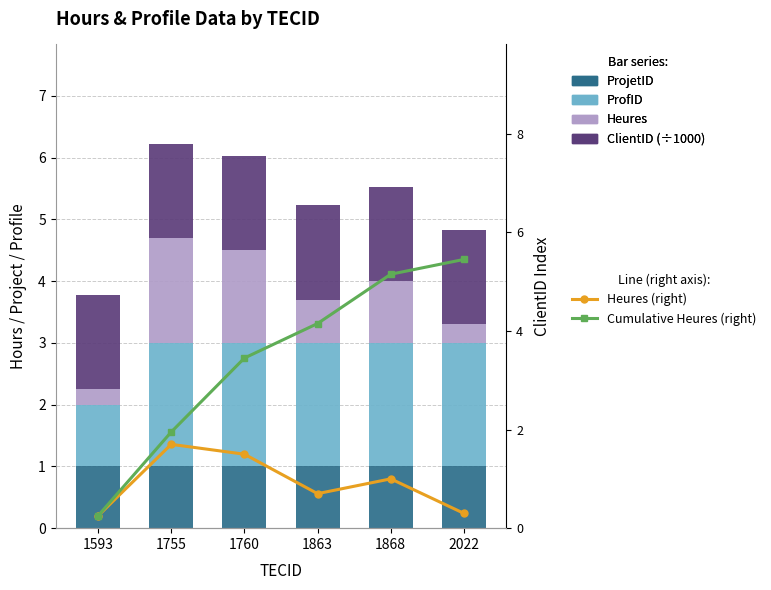

At 2022, list the series in order from largest to smallest.

Cumulative Heures (right), ProfID, ClientID (÷1000), ProjetID, Heures (right), Heures